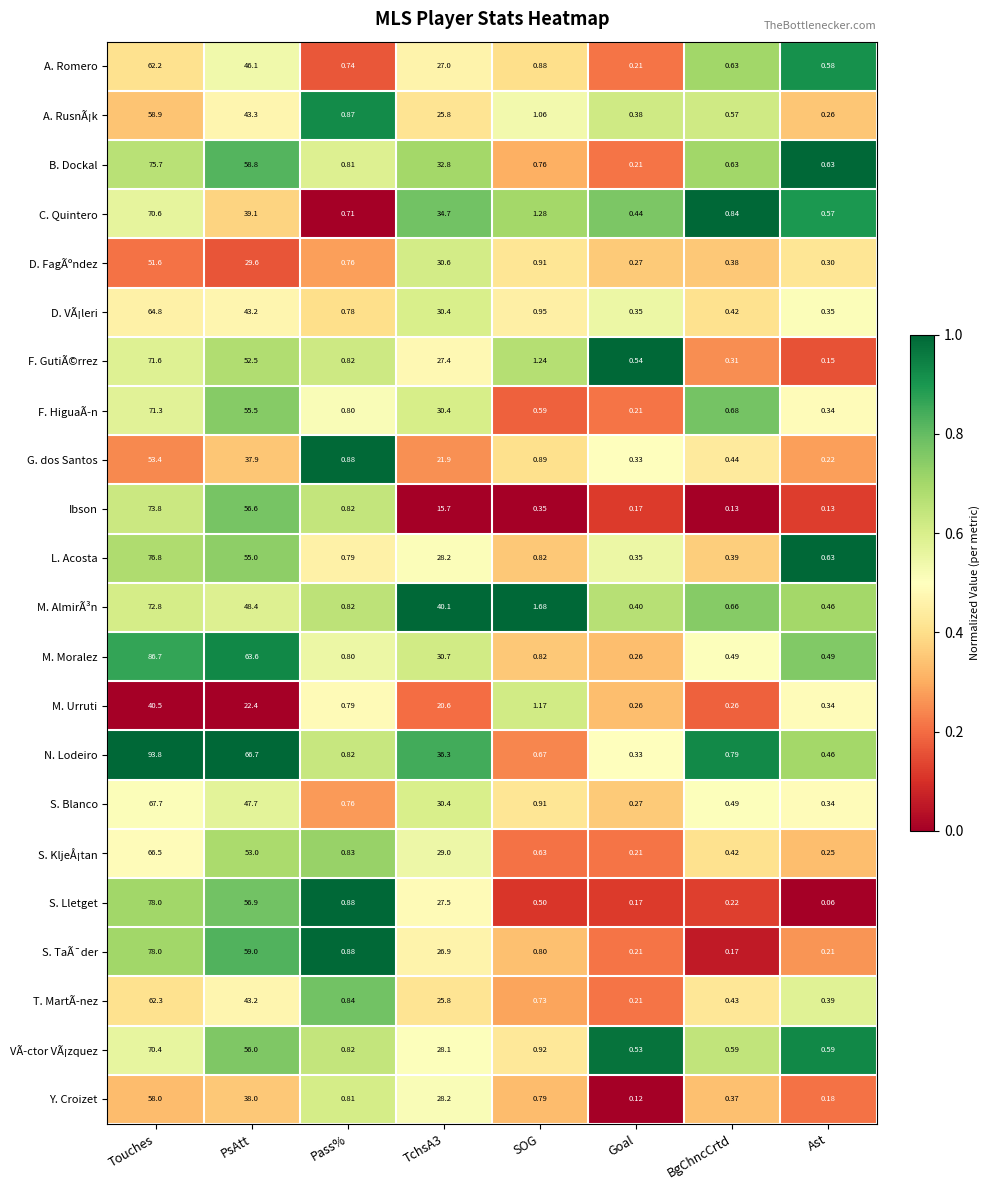

Which series changed the most between Pass% and SOG?

M. AlmirÃ³n